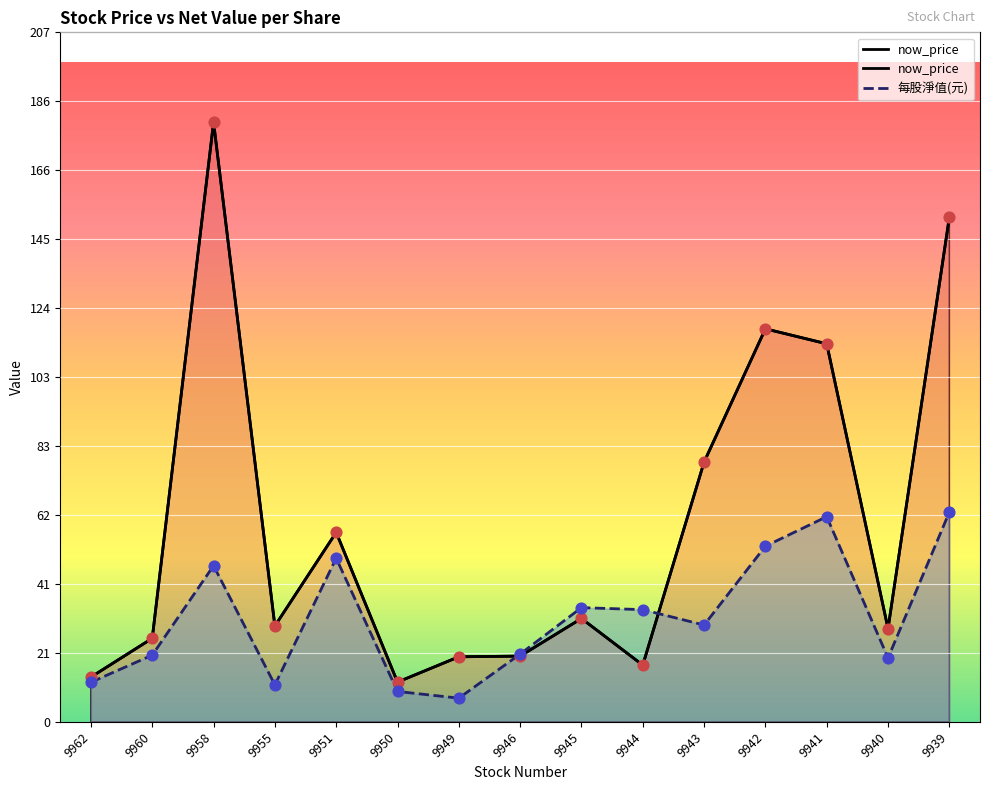

At how many categories does at least one series exceed 144?

2